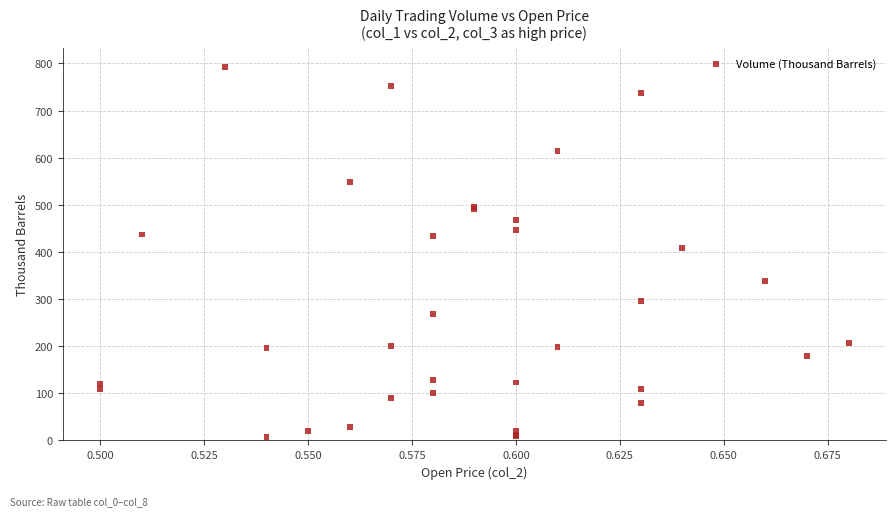

What Y value in the scatter plot is closest to 400?

409